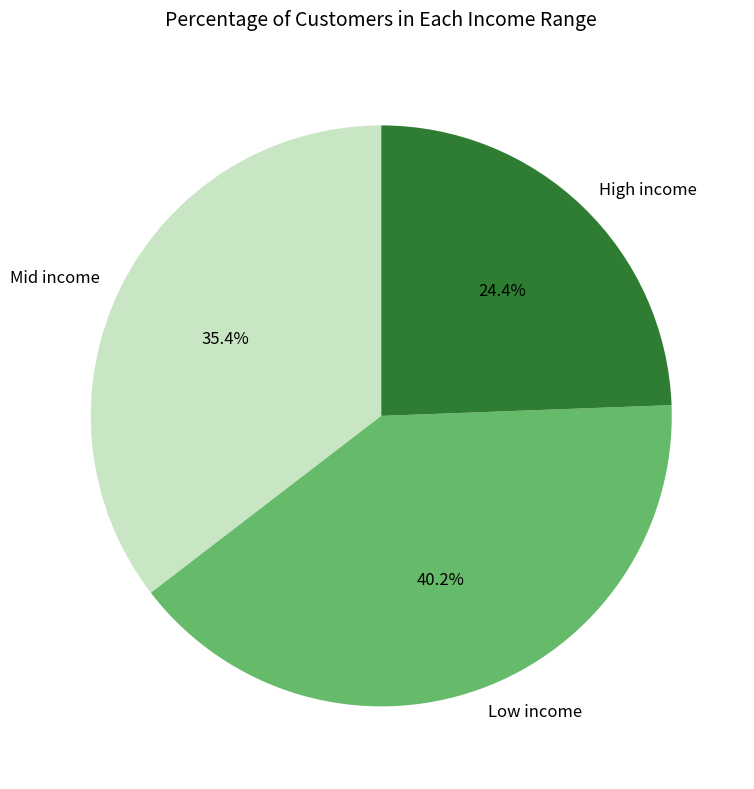

Combined, what portion of the pie is Low income and Mid income?

75.6%